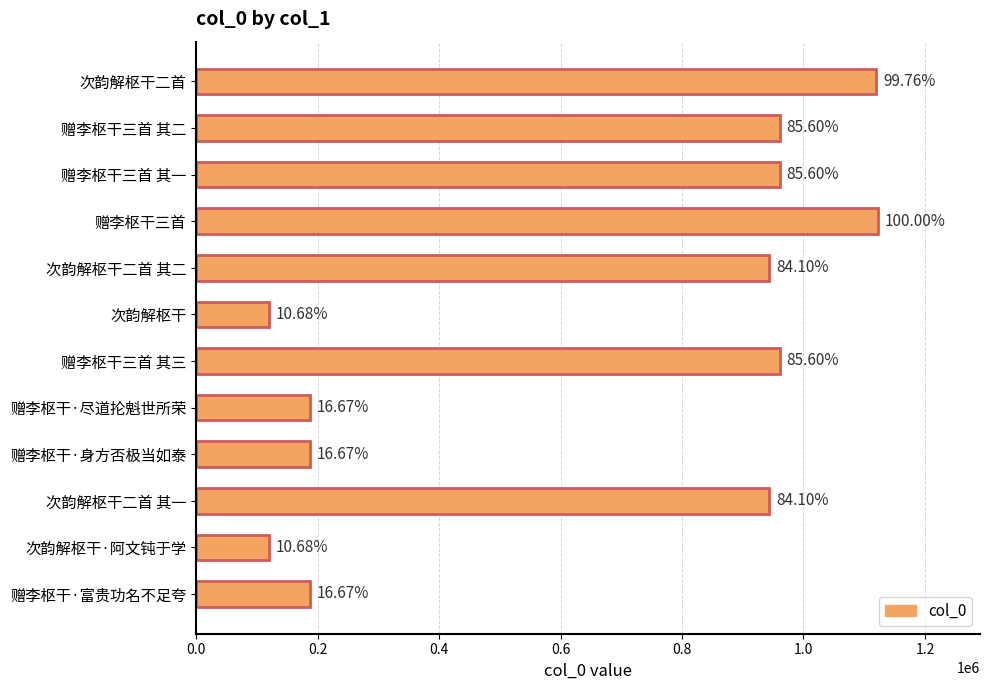

How many bars are there in total?

12